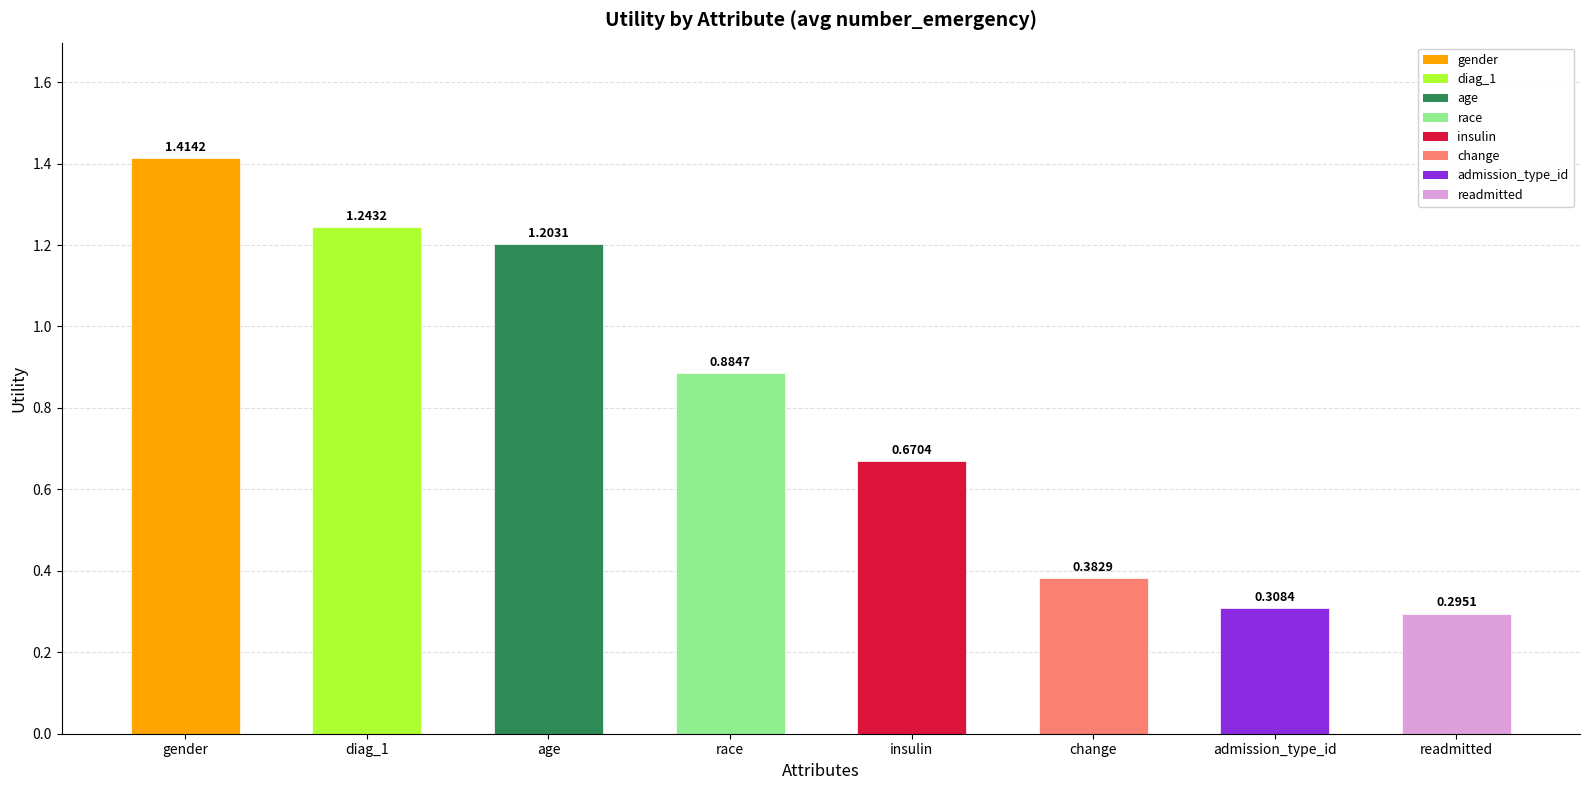

The value at gender is 0.7. True or false?

False